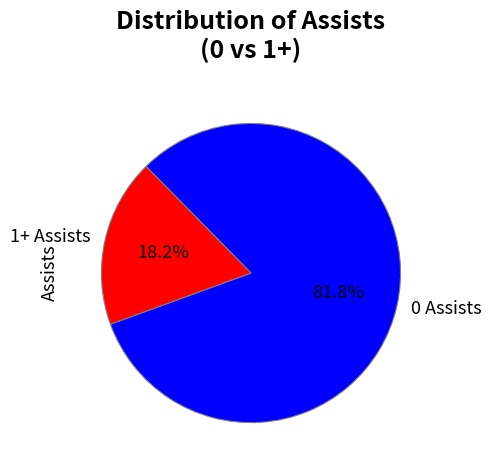

Which slice is the smallest?

1+ Assists